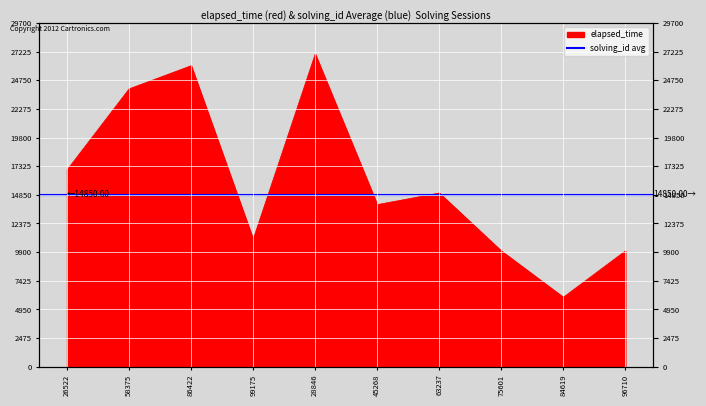

True or false: the data has more than 1 interior local peaks.

True